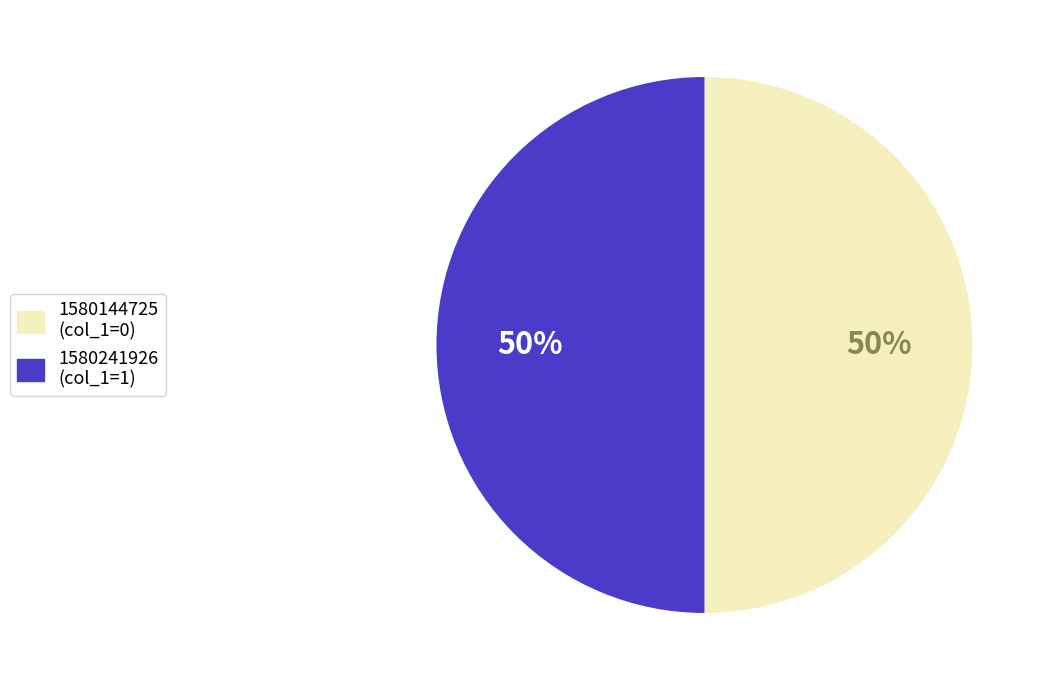

To the nearest percent, what is the combined percentage of 1580144725 and 1580241926?

100%